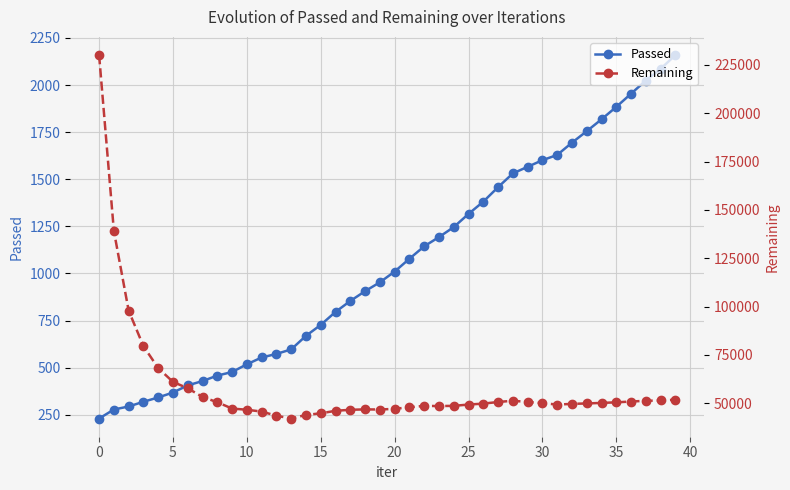

Reading right to left, transcribe all the data shown in this chart.

Passed: 2159	2086	2024	1954	1884	1818	1755	1694	1629	1601	1566	1531	1458	1381	1316	1246	1193	1144	1078	1010	953	906	854	796	727	669	597	573	554	518	477	458	429	406	368	342	319	294	278	230
Remaining: 51819	51421	51253	50869	50452	50150	49876	49655	49283	50064	50640	51278	50625	49783	49309	48629	48533	48610	47929	47085	46740	46801	46603	46071	44771	43938	42065	43530	45664	46615	47236	50497	53239	57726	61020	68171	79521	97874	139133	230086